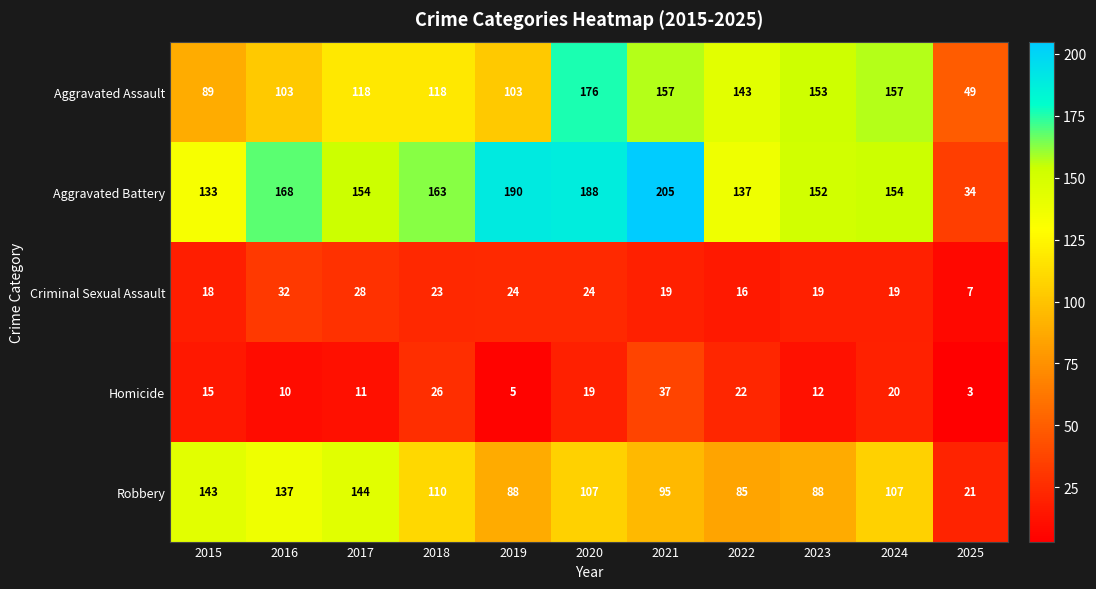

What is the sum of the Aggravated Assault values at 2024 and 2021?

314